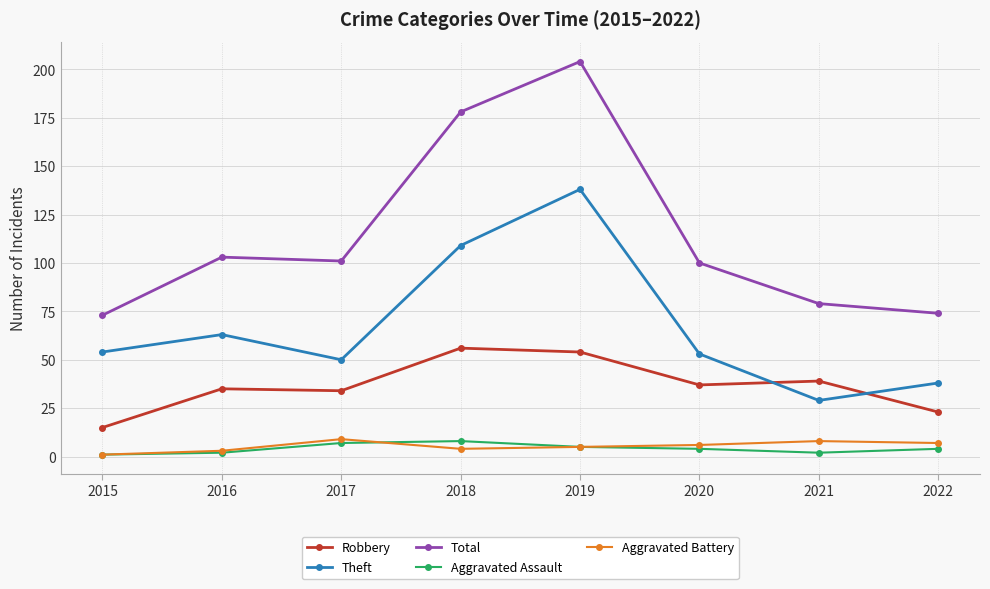

Where is the first local maximum for Total?

2016